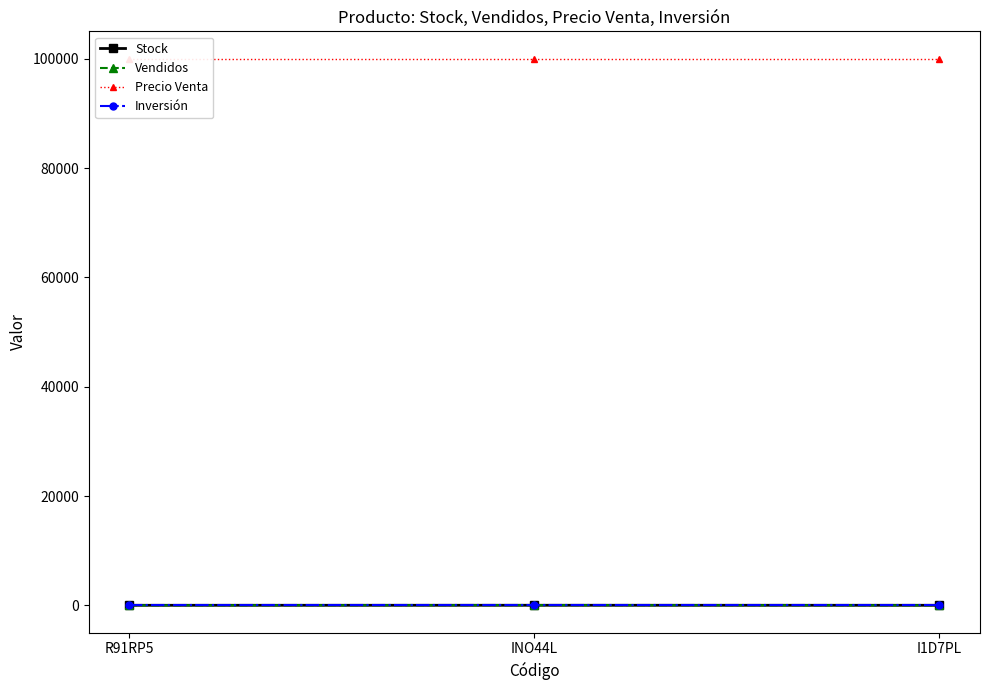

What is the total value across all series at INO44L?

100042